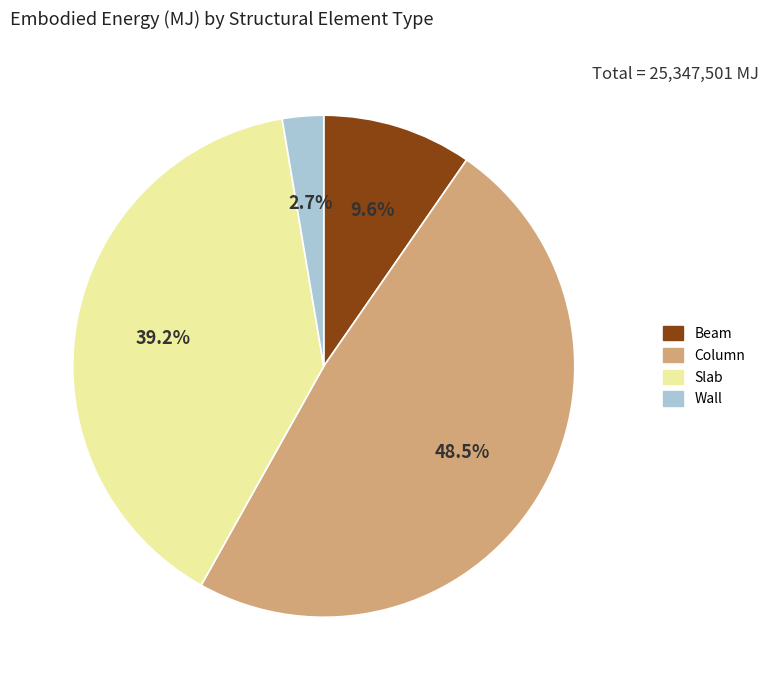

Which has a higher value, Beam or Column?

Column